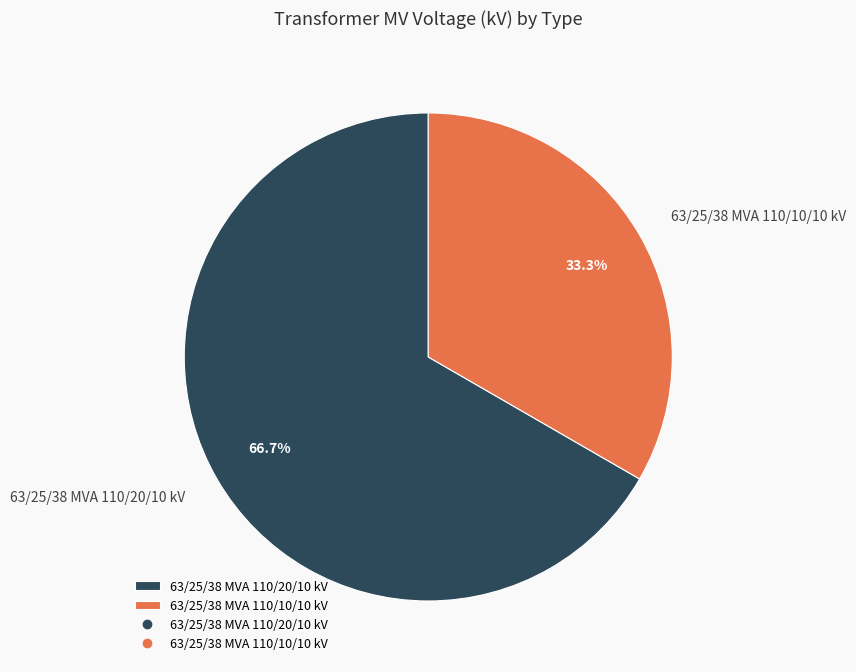

Between 63/25/38 MVA 110/20/10 kV and 63/25/38 MVA 110/10/10 kV, which is larger?

63/25/38 MVA 110/20/10 kV